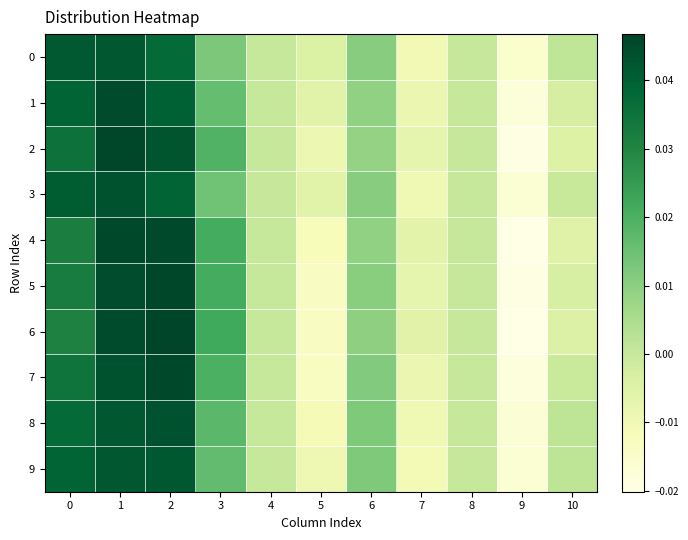

Which series has the largest range (max minus min)?

6